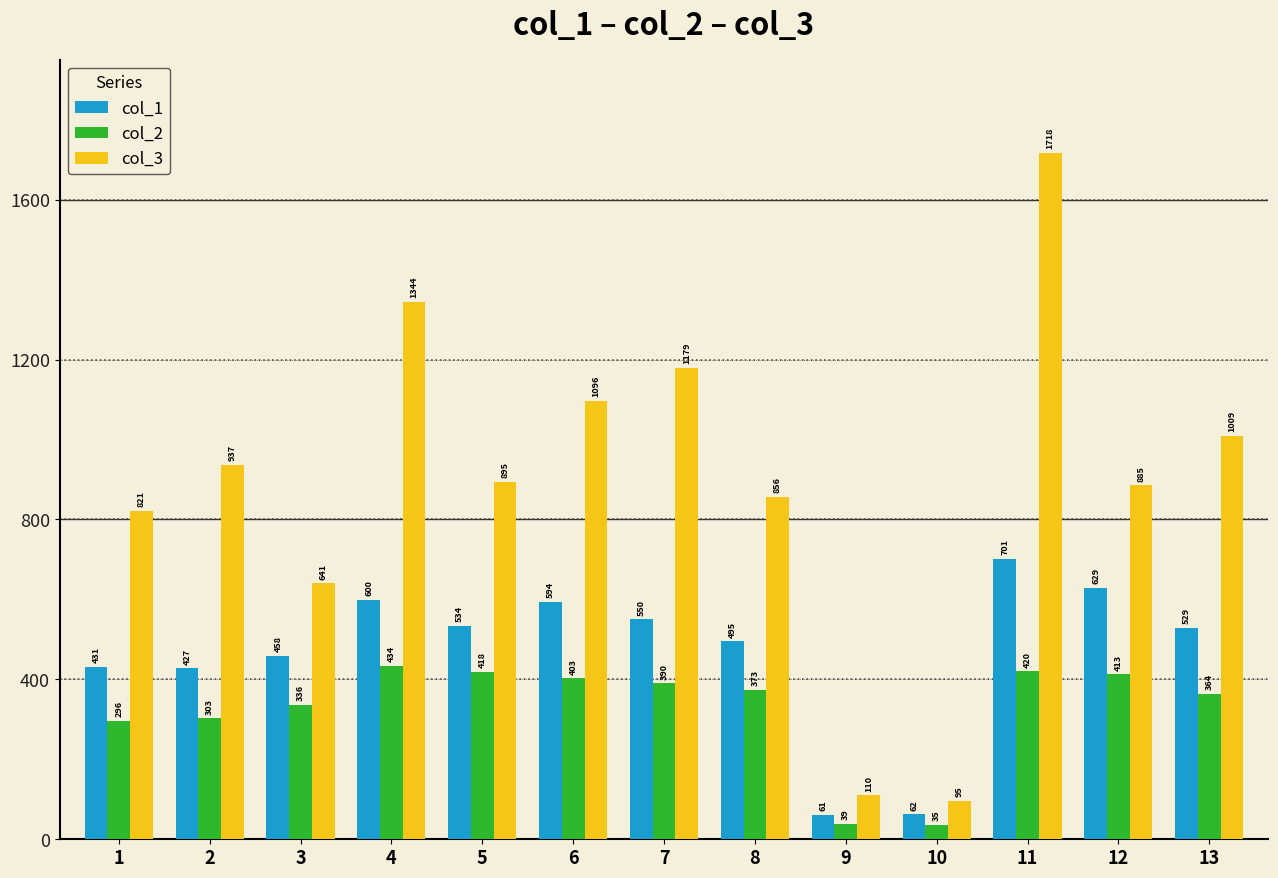

At which category does the chart reach its minimum across all series?

10